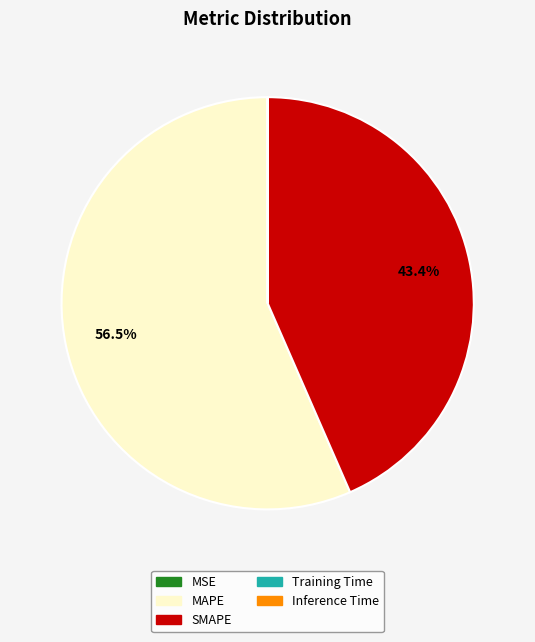

Which slice is the largest?

MAPE